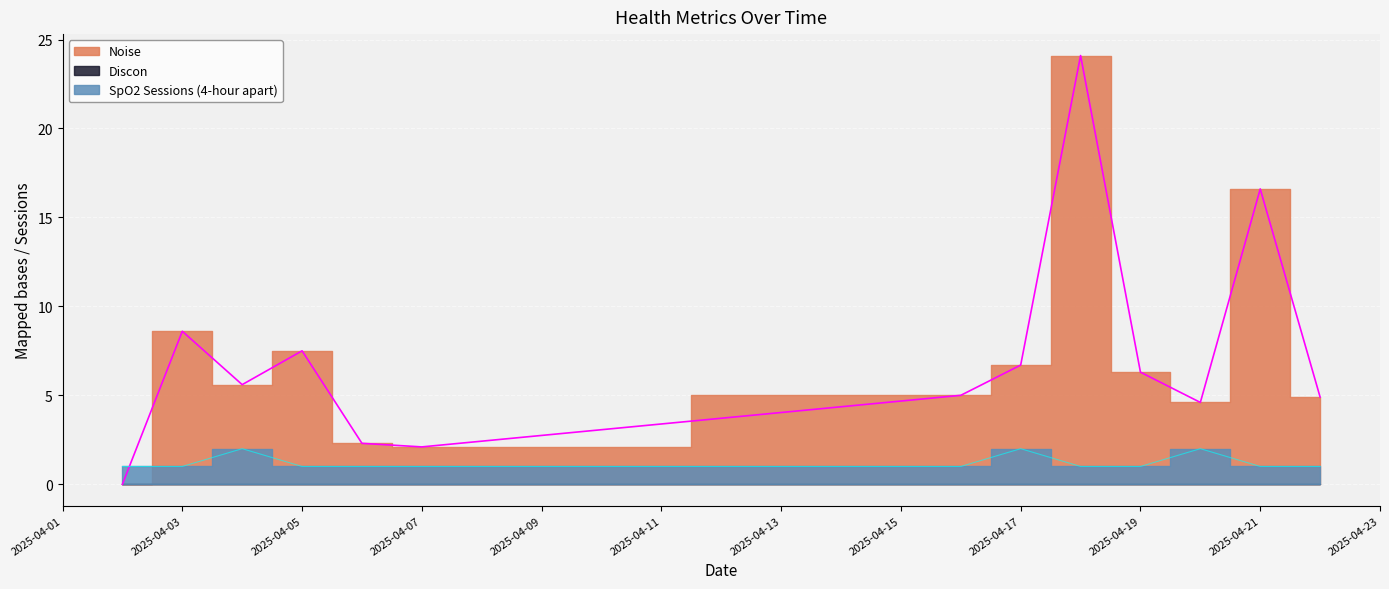

Is the value of SpO2 Sessions (4-hour apart) at 2025-04-21 greater than the value of Noise at 2025-04-03?

No